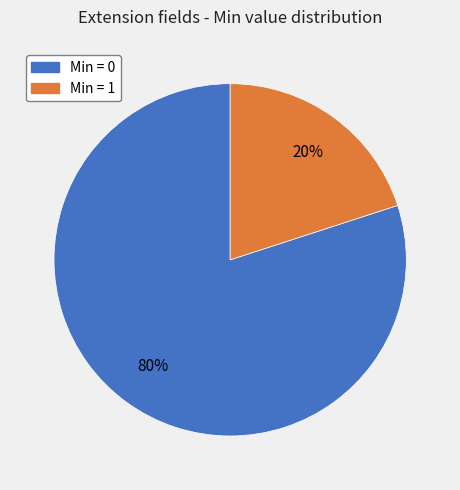

To the nearest percent, what is the difference between the largest and smallest slice percentages?

60%